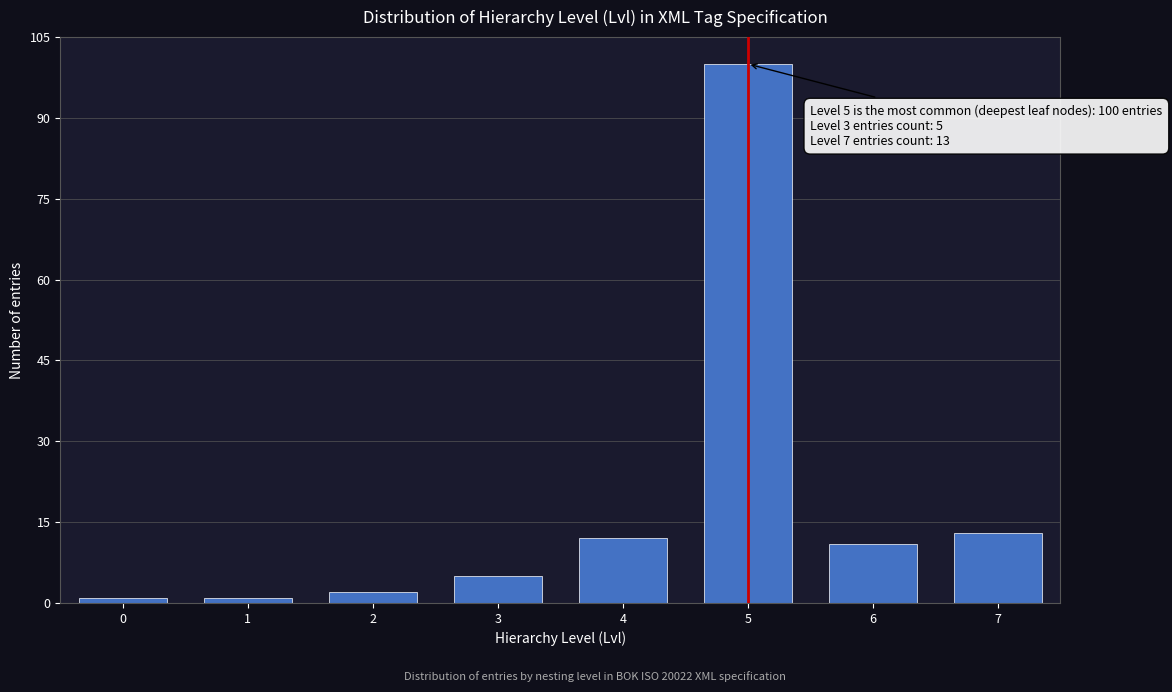

Reading left to right, what are all the values shown in this chart?

1	1	2	5	12	100	11	13